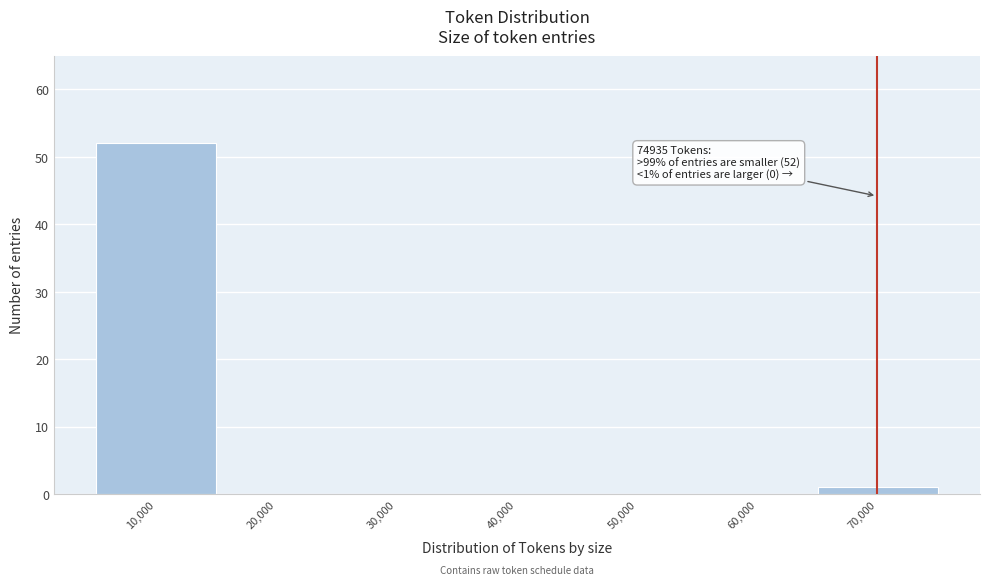

Reading left to right, transcribe all the data shown in this chart.

10,000=52	20,000=0	30,000=0	40,000=0	50,000=0	60,000=0	70,000=1